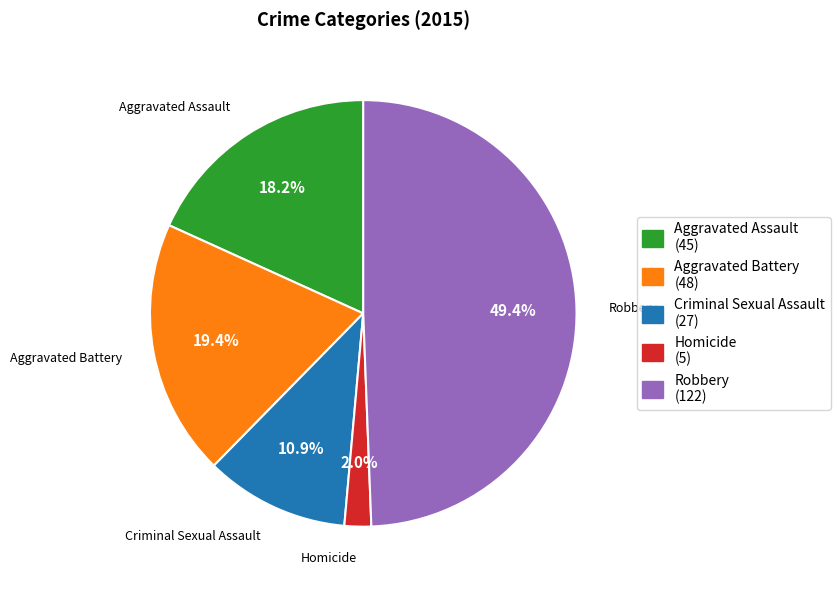

Is Aggravated Assault the majority of the pie?

No